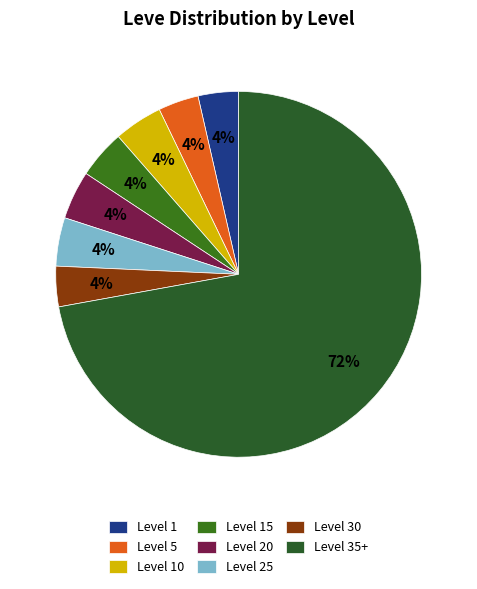

The Level 10 slice represents 4% of the pie. True or false?

True